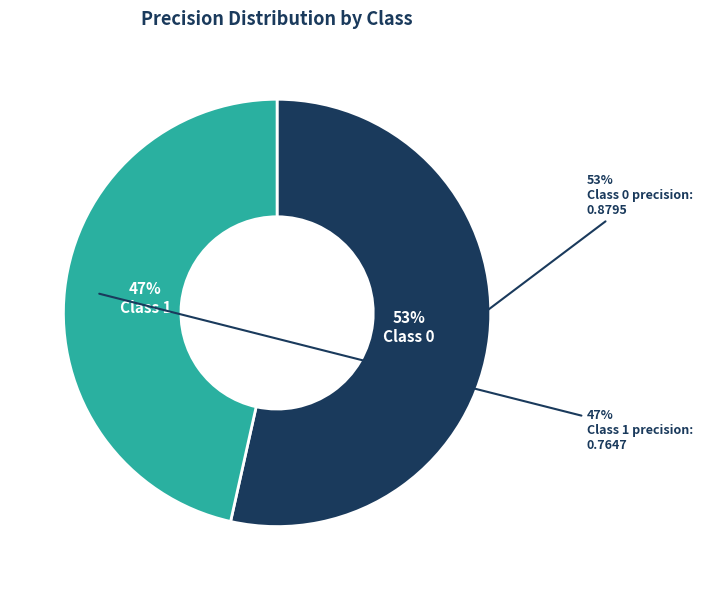

True or false: 1 accounts for 47% of the total.

True